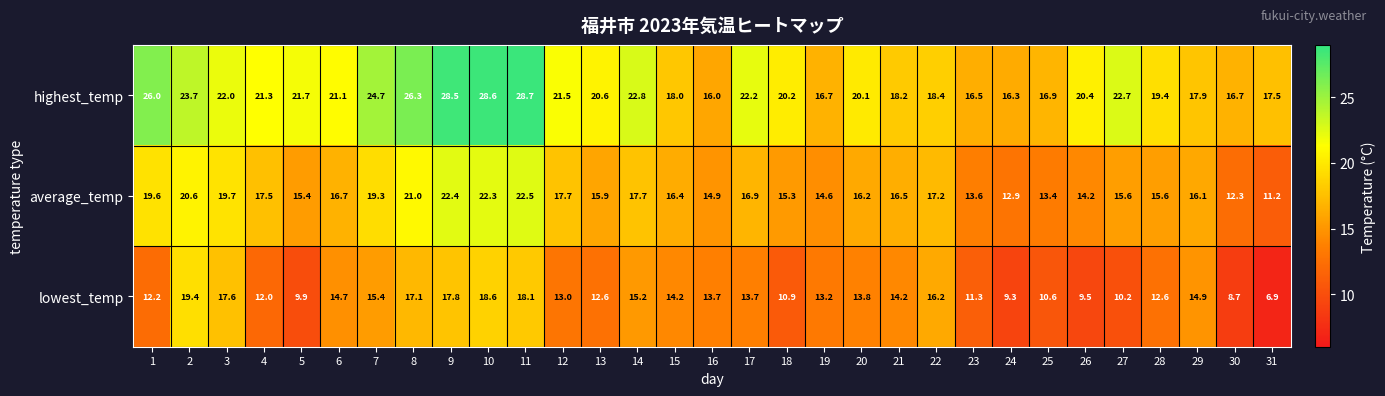

The lowest_temp series shows 8.6 at 6. True or false?

False